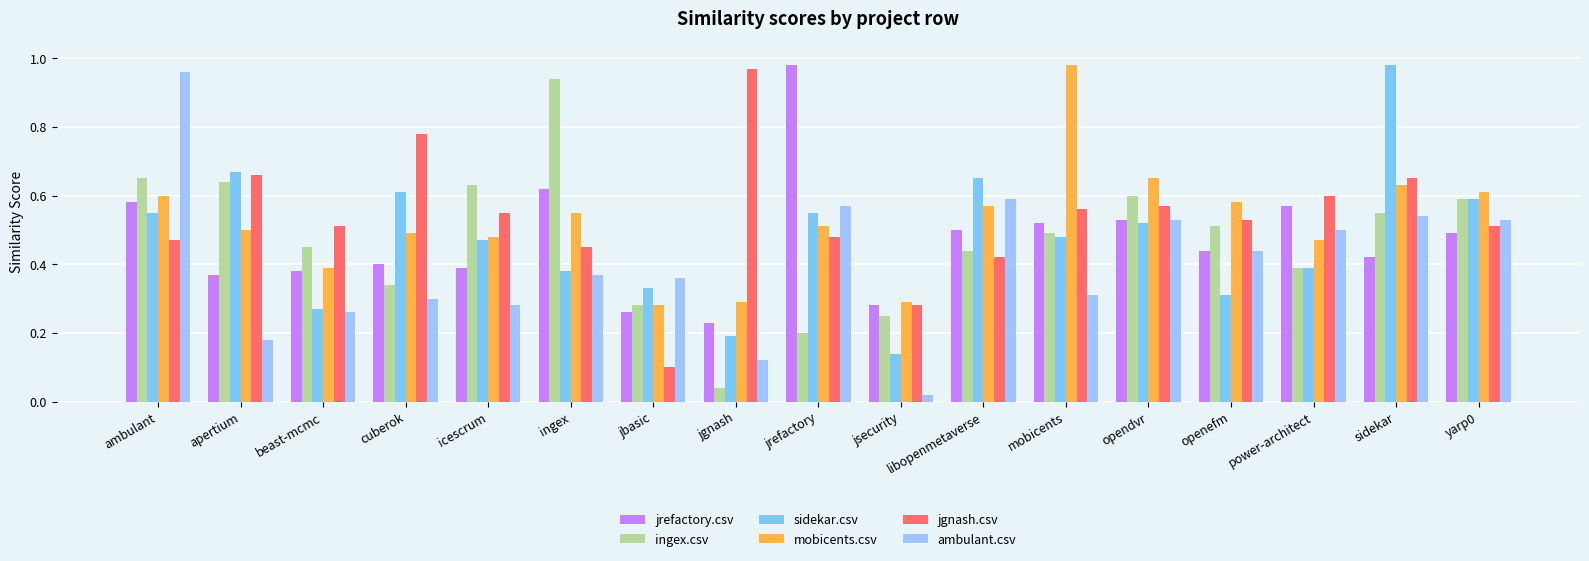

Which category has the highest value in the ambulant.csv series?

ambulant